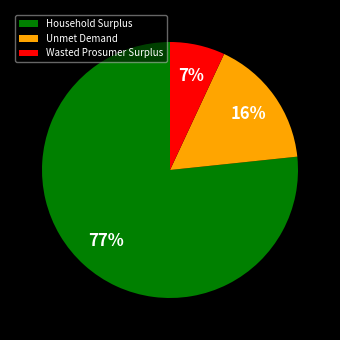

To the nearest percent, what is the difference between the largest and smallest slice percentages?

70%